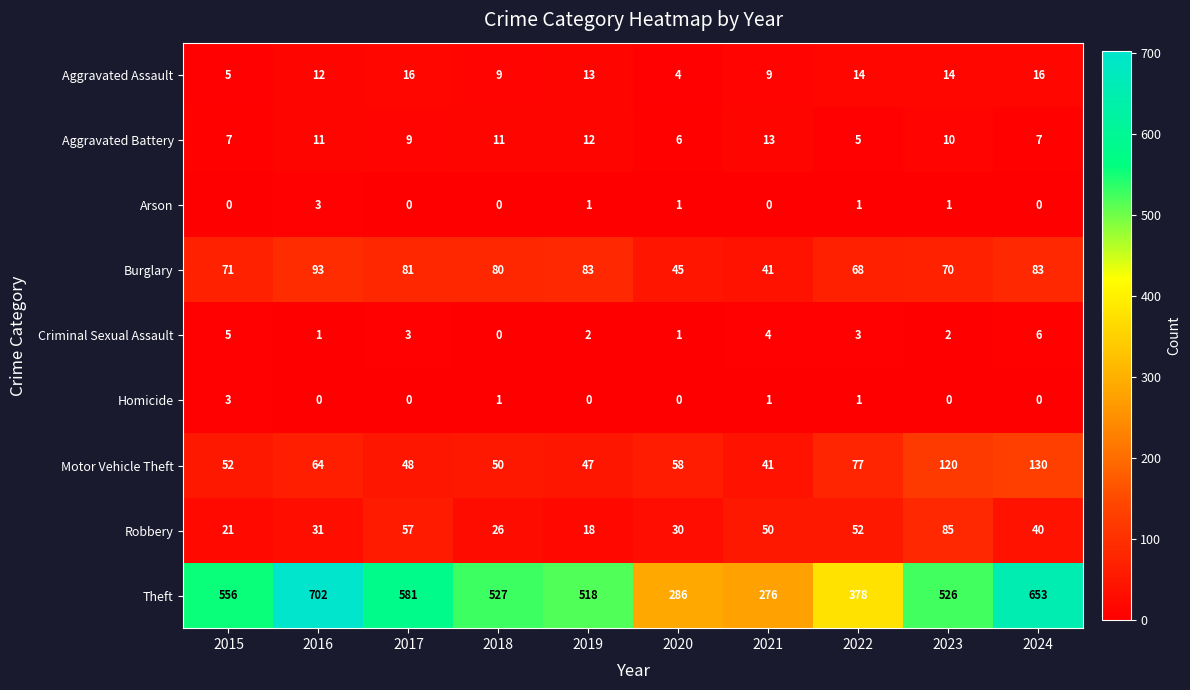

At how many categories does at least one series exceed 257?

10